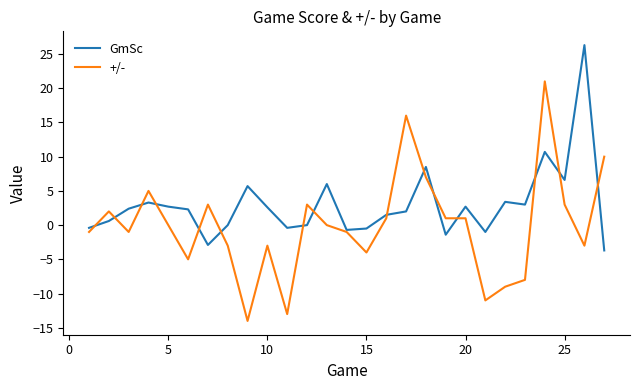

What is the maximum value shown in the chart?

26.3